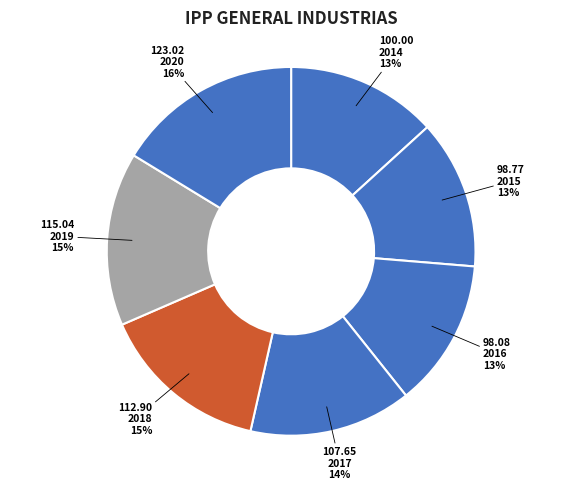

To the nearest percent, what is the difference between the largest and smallest slice percentages?

3%